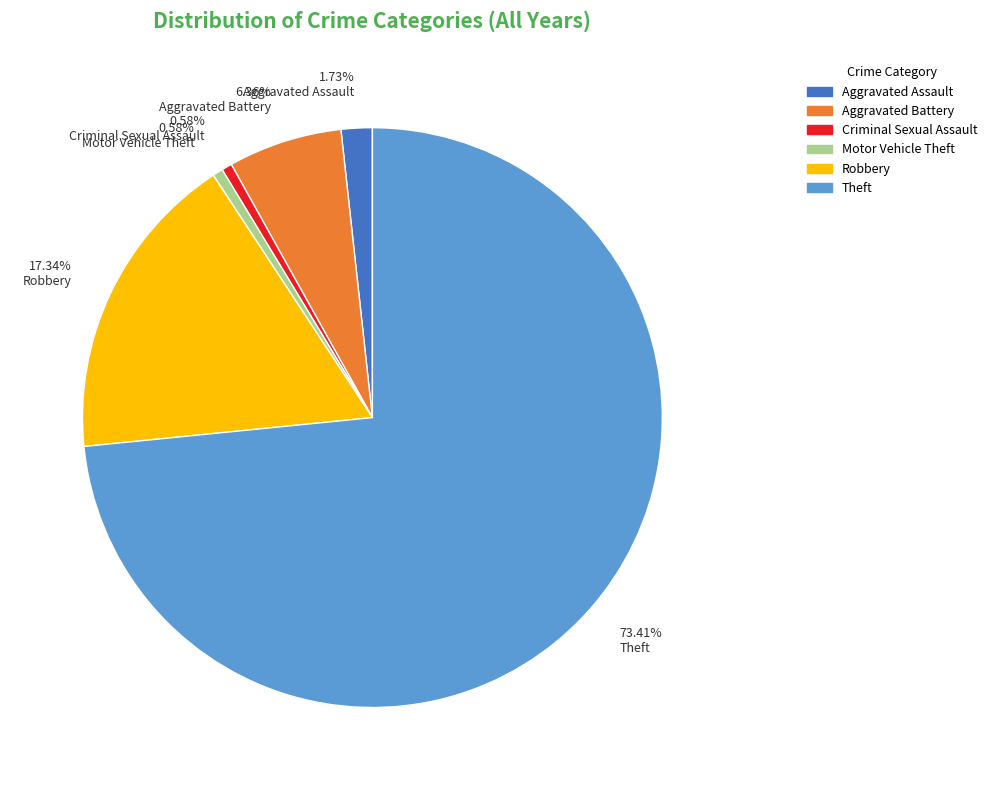

How many slices are in this pie chart?

6